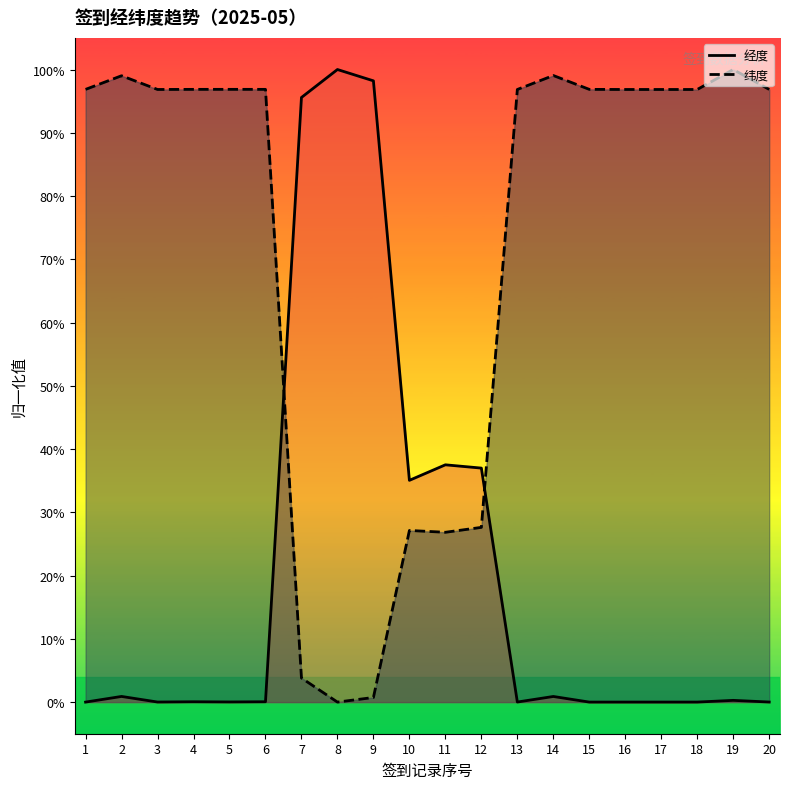

The 纬度 series shows 96.9 at 4. True or false?

True